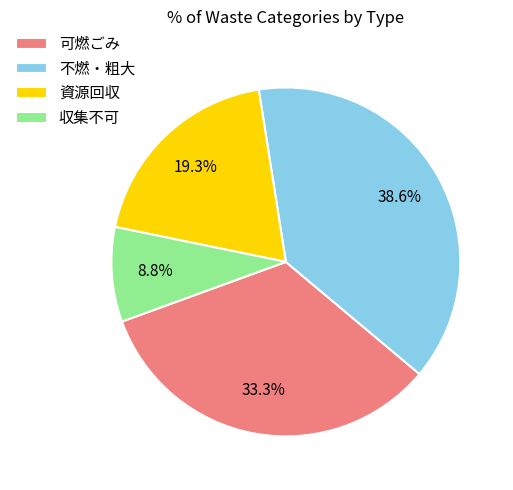

To the nearest percent, what is the combined percentage of 可燃ごみ and 資源回収?

53%